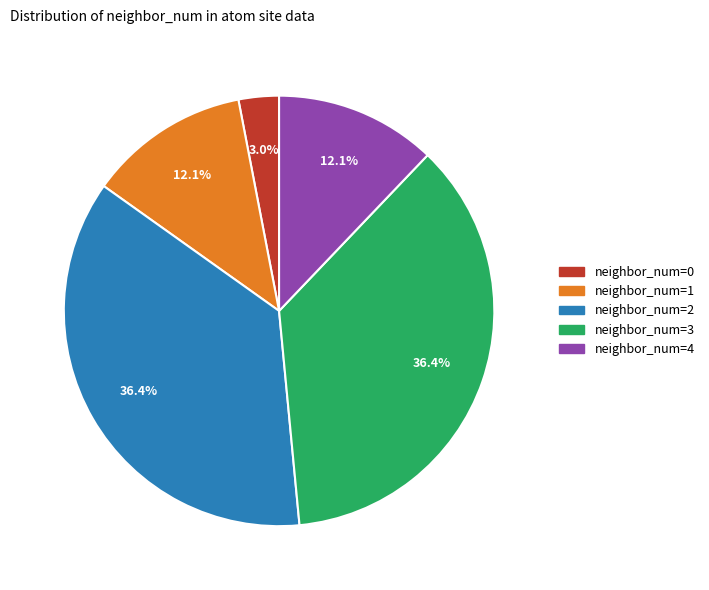

Approximately how many times larger is the value at neighbor_num=3 compared to neighbor_num=2?

1.0